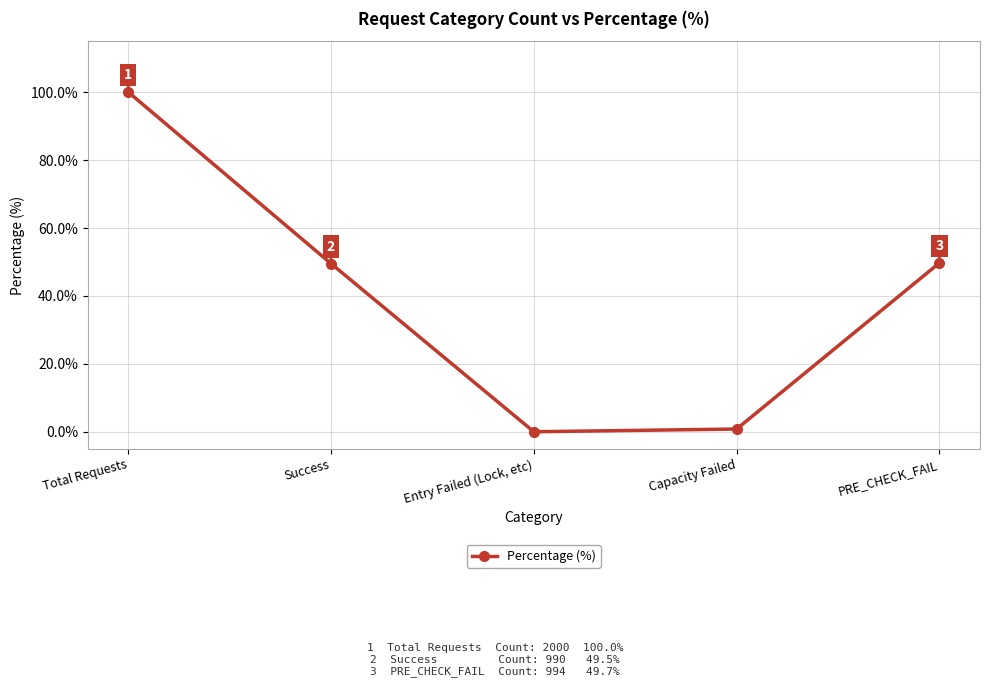

At which label does the data first exceed 49?

Total Requests